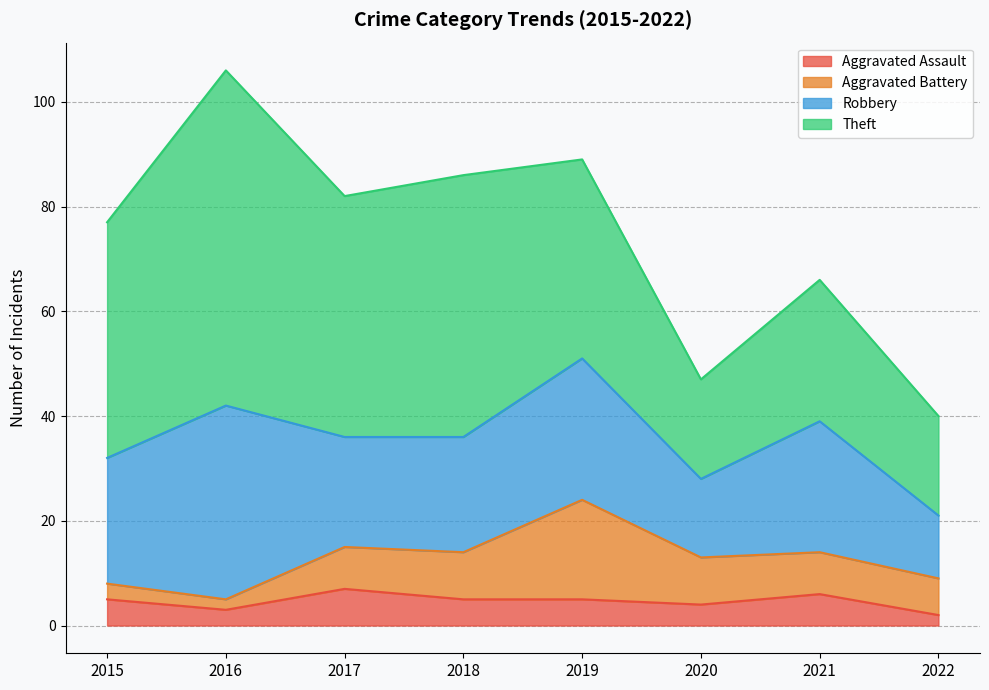

At which category does Aggravated Assault reach its first local peak?

2017